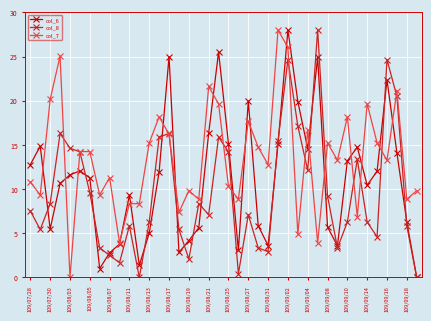

What is the value of the col_7 point at the 34th from the left?

6.9